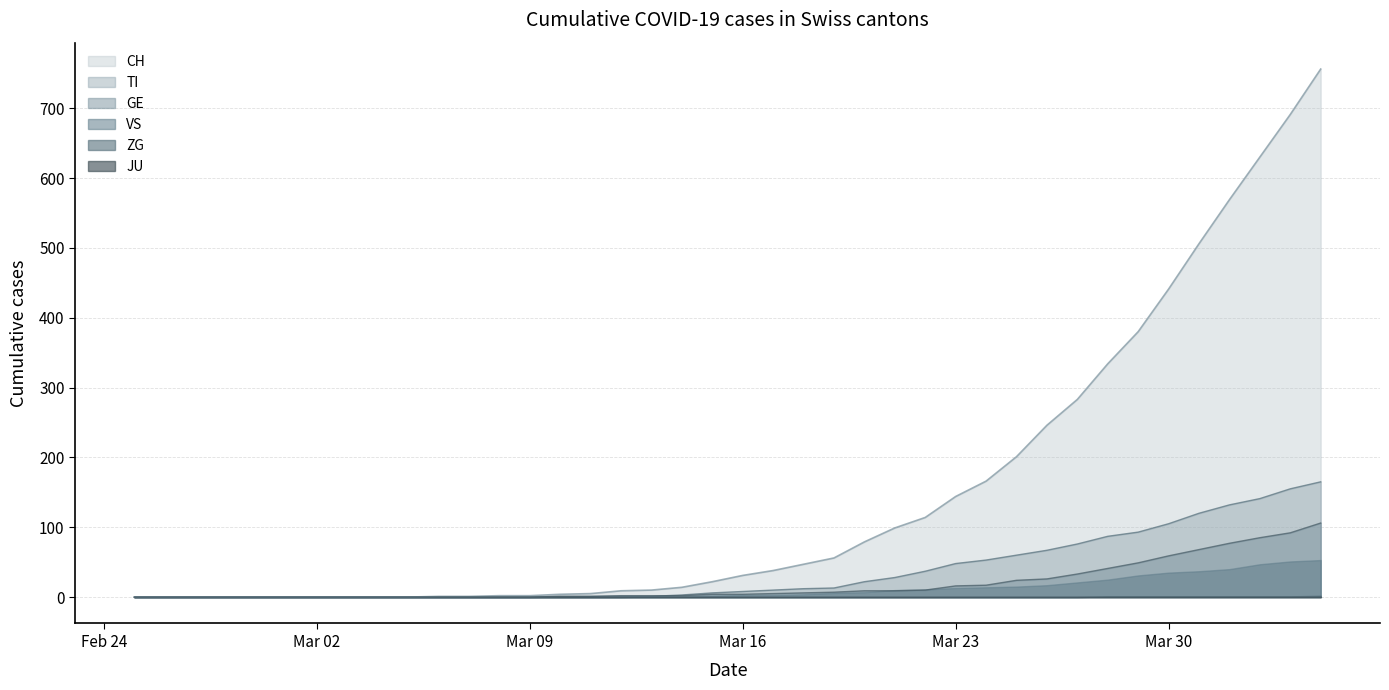

Is it true that GE equals -50 at 2020-03-04?

False